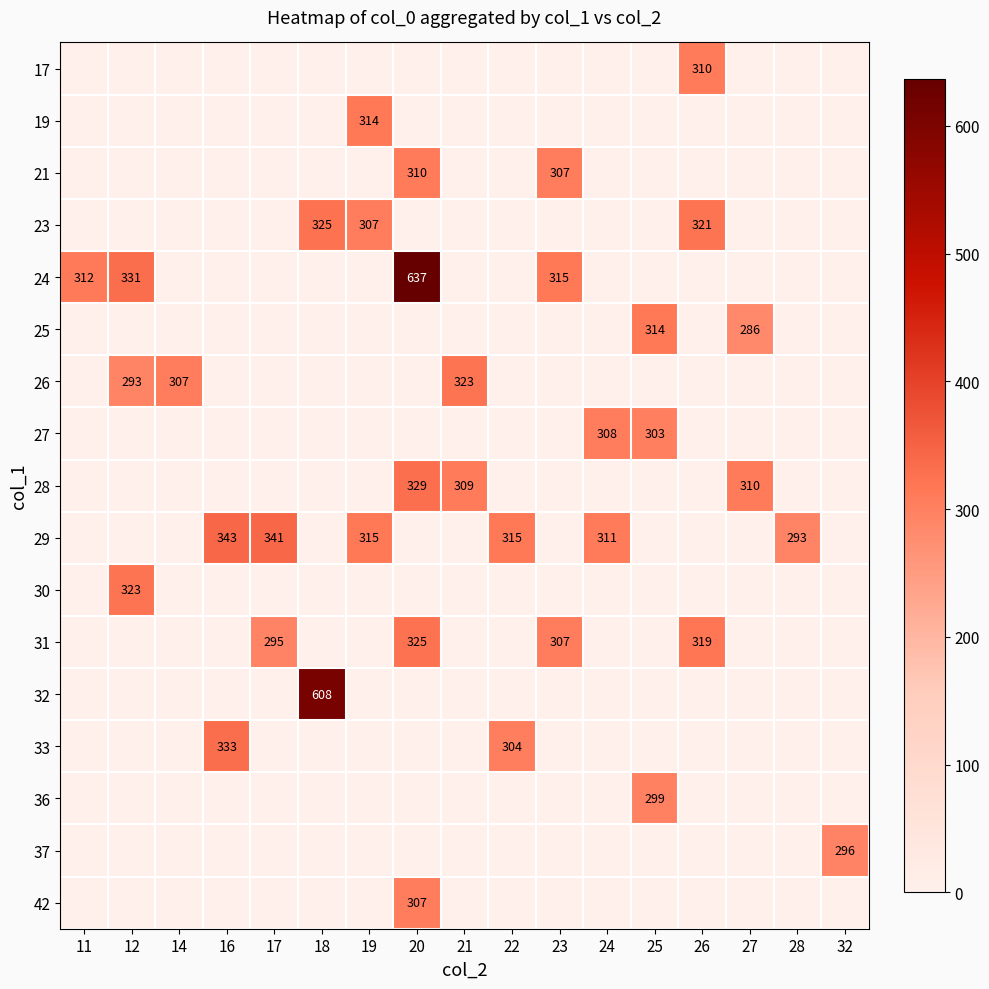

How many series are shown in this chart?

17